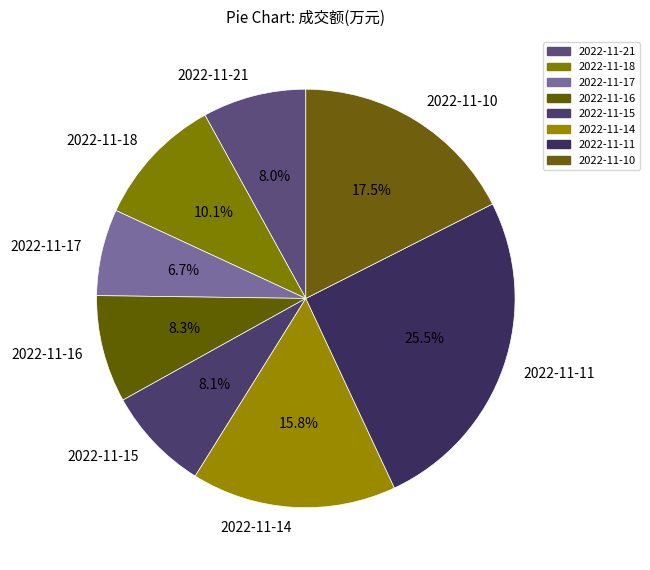

How many slices are in this pie chart?

8